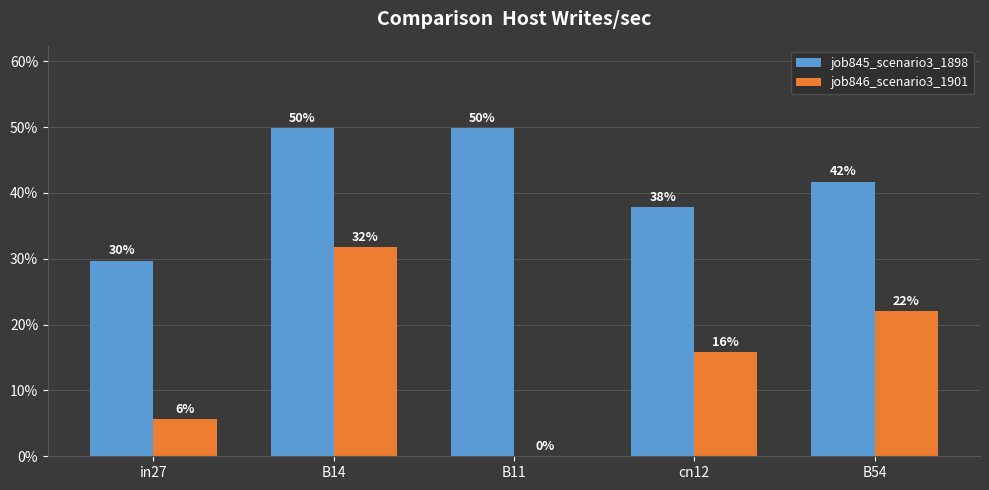

What are all the series names shown in the legend?

job845_scenario3_1898, job846_scenario3_1901